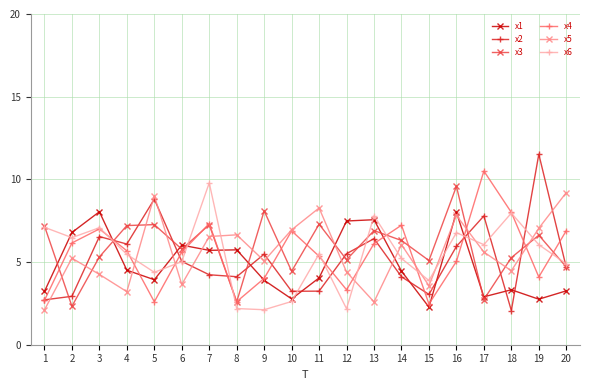

What is the difference between the highest and lowest values at 15?

2.8